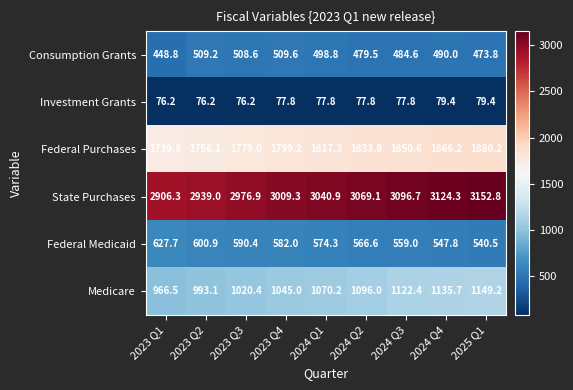

How many distinct data groups are displayed?

6